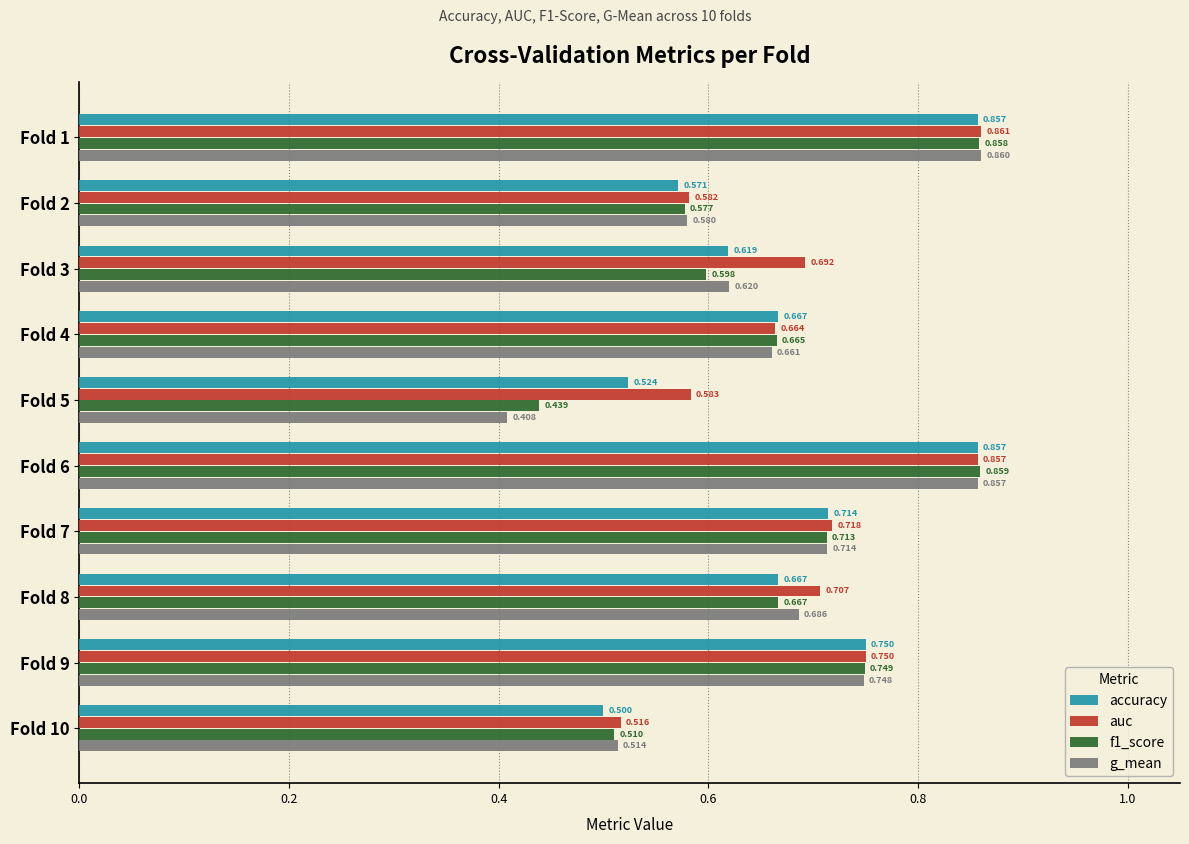

Between Fold 8 and Fold 10, which series saw the biggest shift?

auc